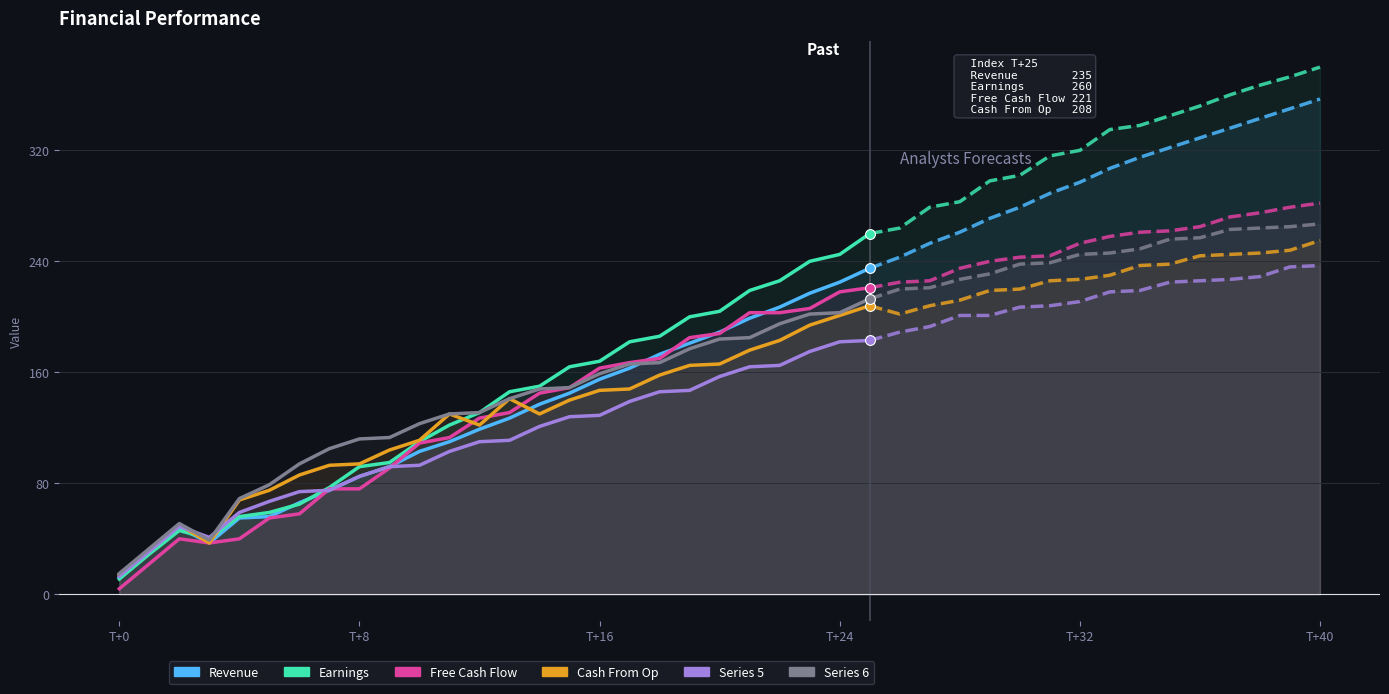

Which series has the largest total across all categories?

Earnings